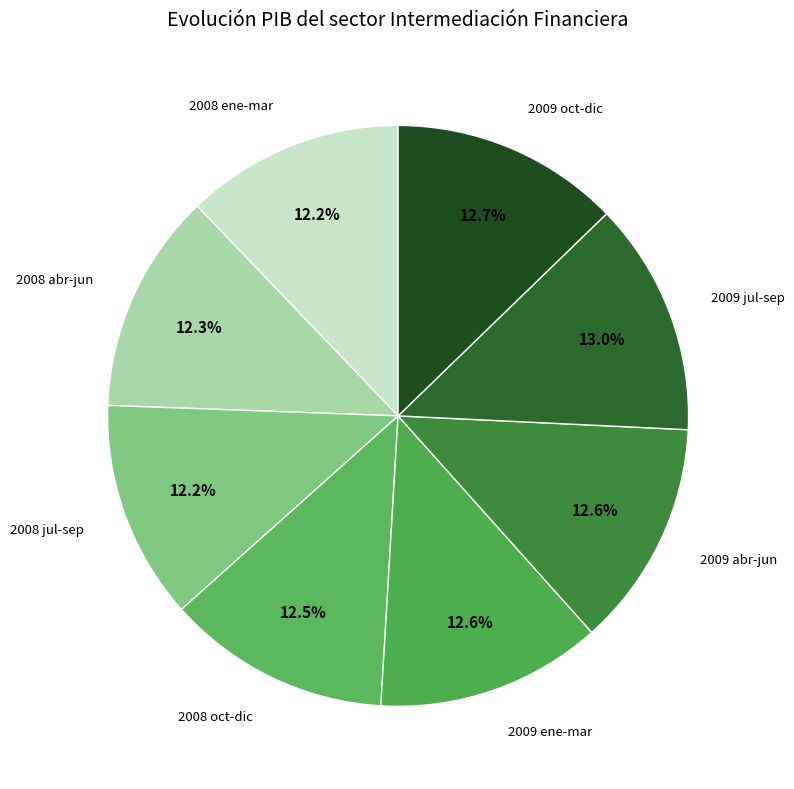

Is there a majority slice in this chart?

No